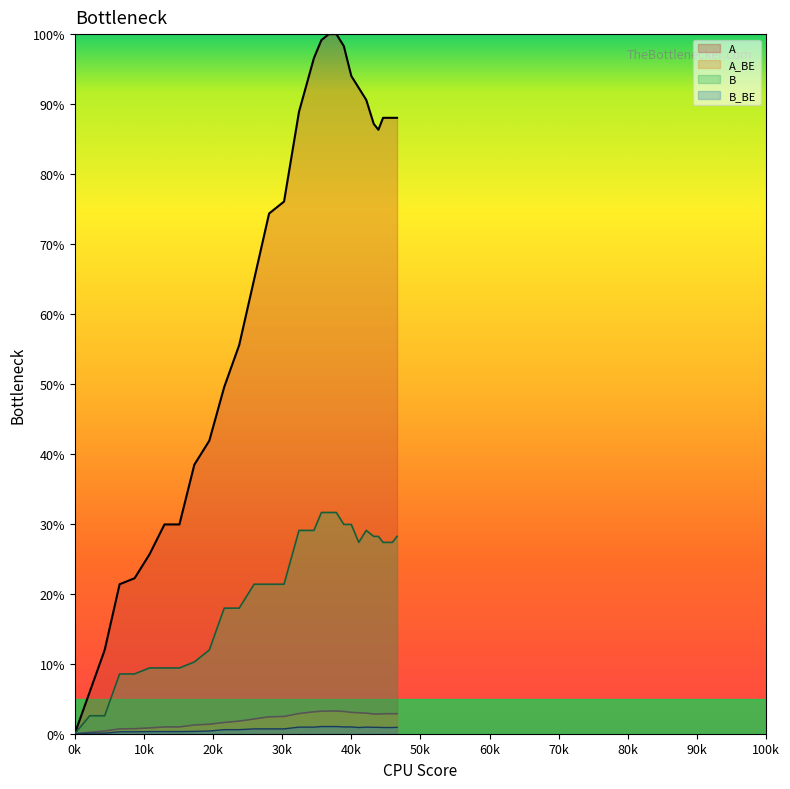

True or false: A_BE and B_BE intersect in this chart.

False